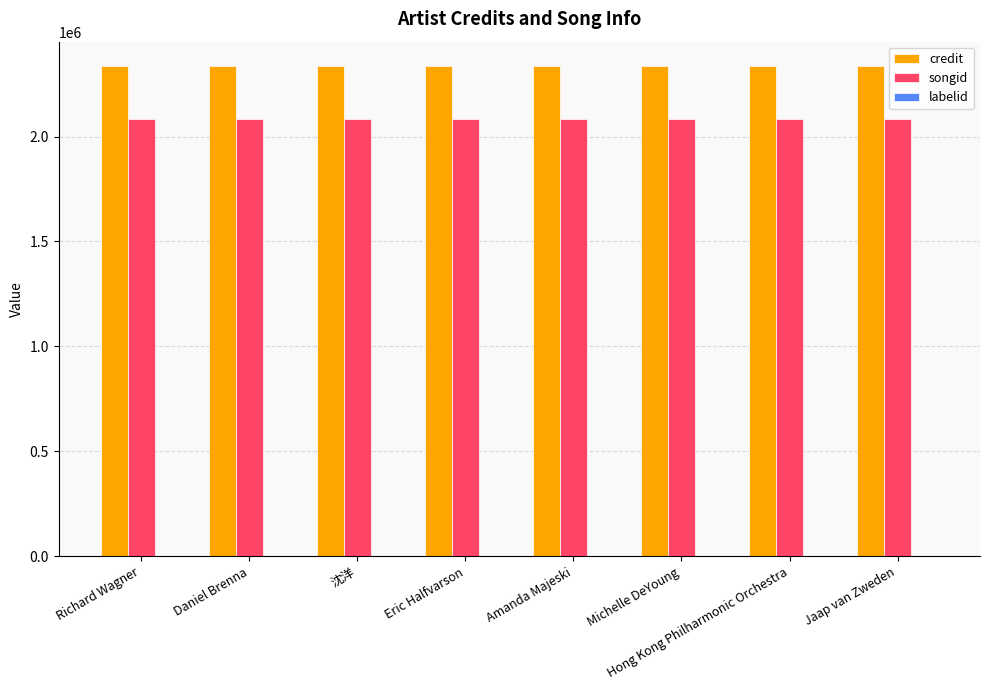

The value of songid at Michelle DeYoung is 3022727. True or false?

False